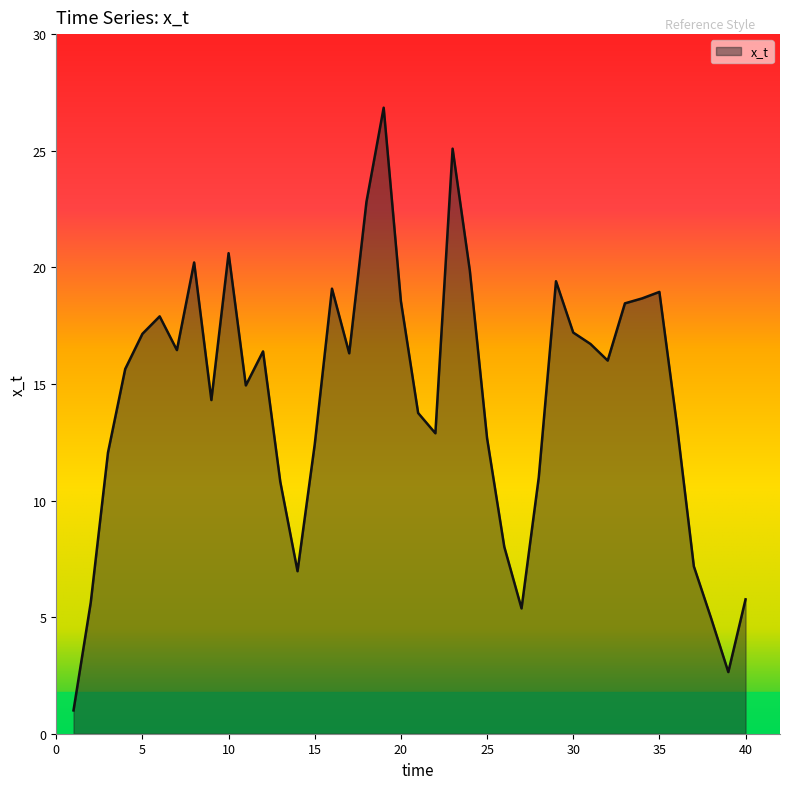

What is the difference between the maximum and minimum values?

25.8